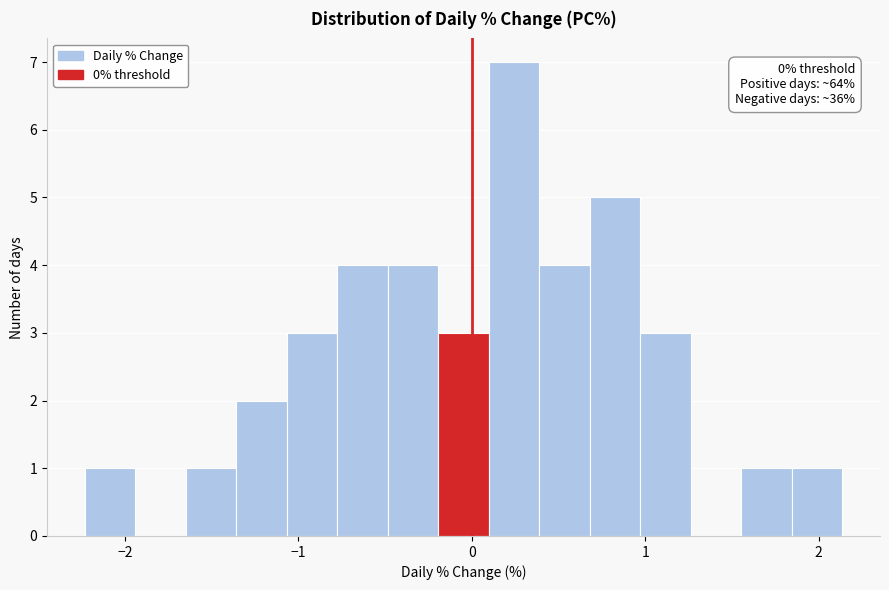

Read against the x-axis, roughly where is the centre of the tallest bar?

0.2